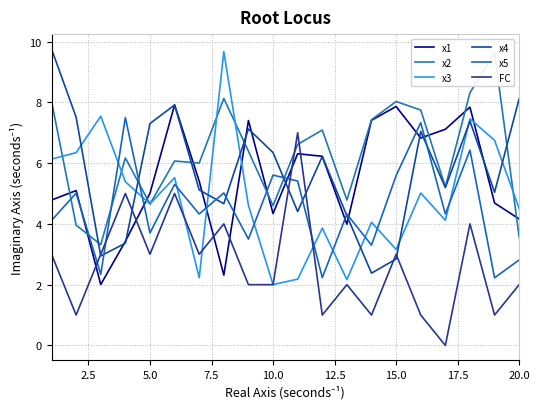

What is the greatest value displayed?

9.8